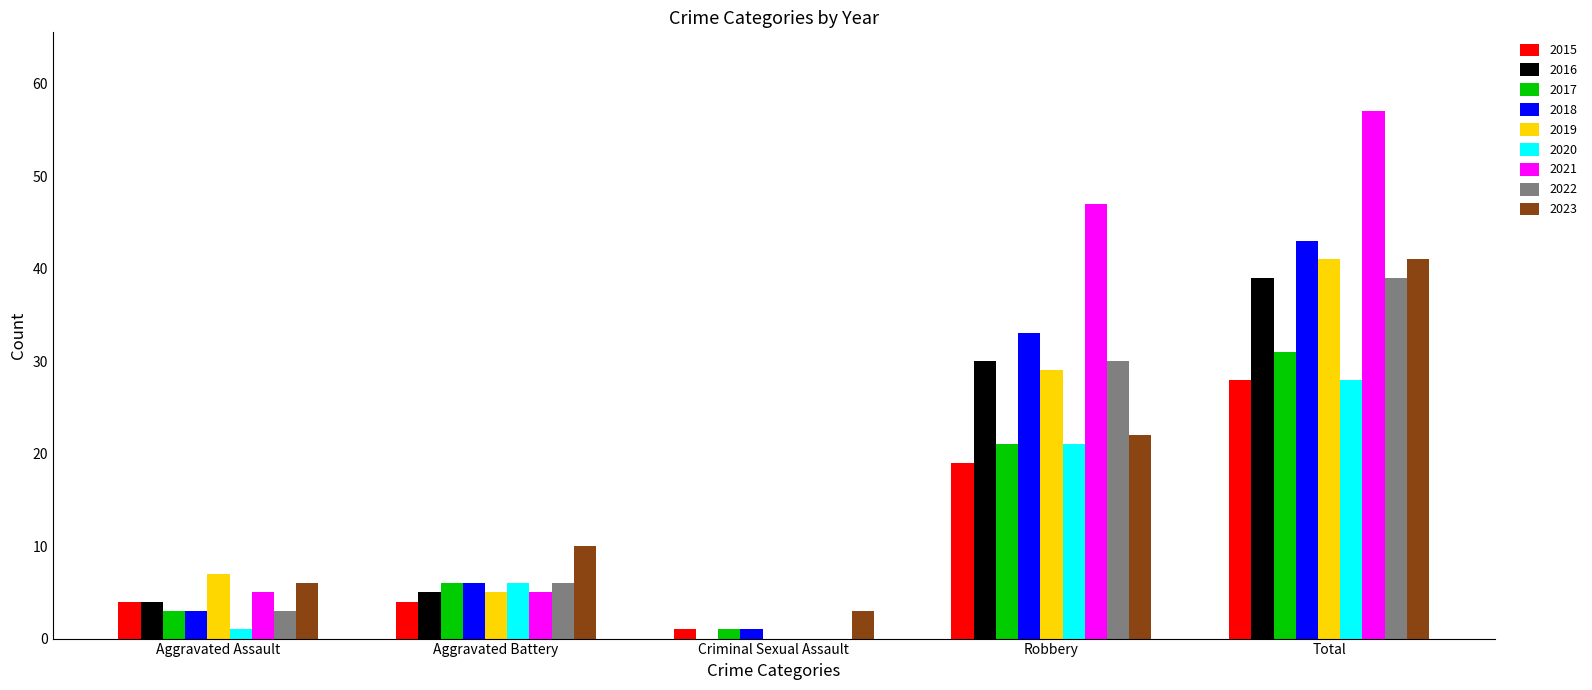

At which label is 2017 closest to 16?

Robbery